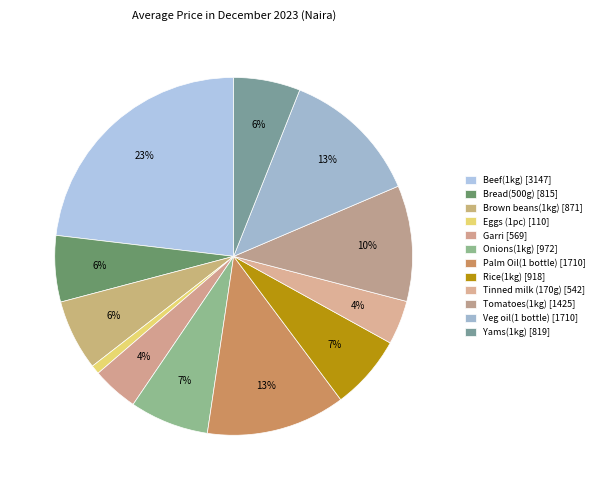

Is Palm Oil(1 bottle) the majority of the pie?

No